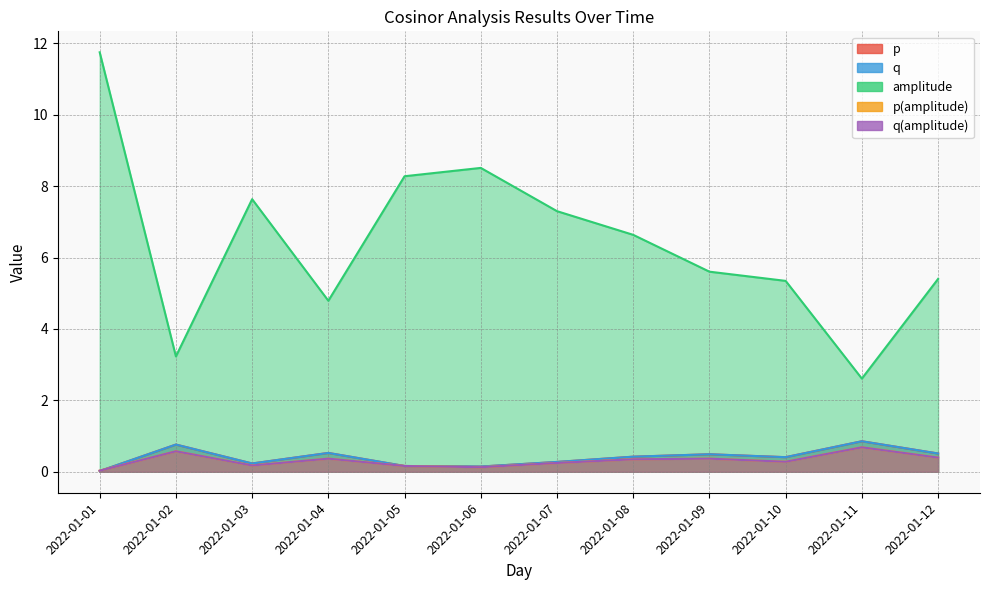

At which category is the sum across all series the highest?

2022-01-01